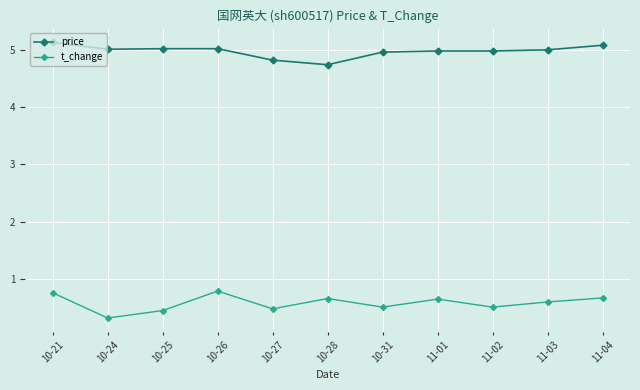

At which category does the chart reach its peak across all series?

10-21